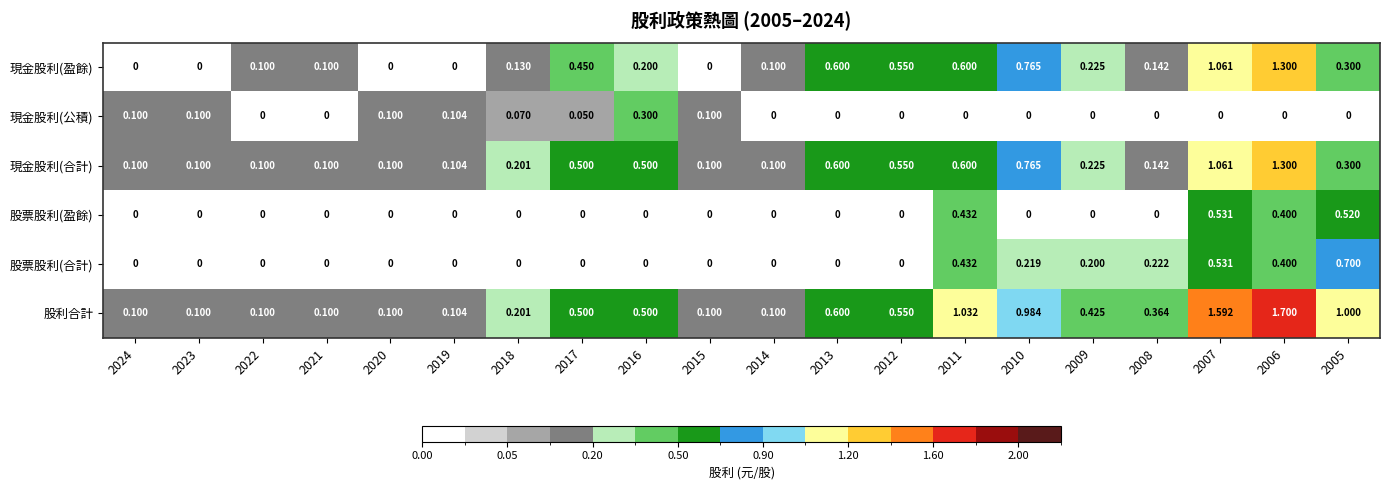

Which series has the widest spread of values?

股利合計